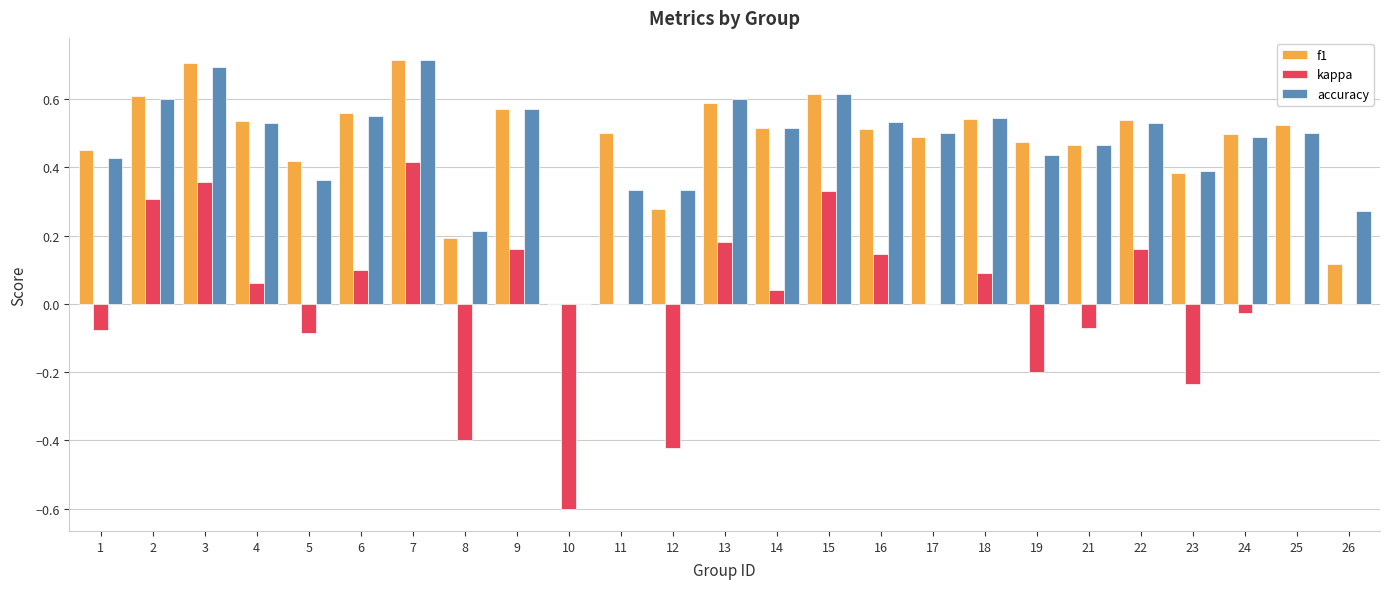

What is the total value across all series at 22?

1.2